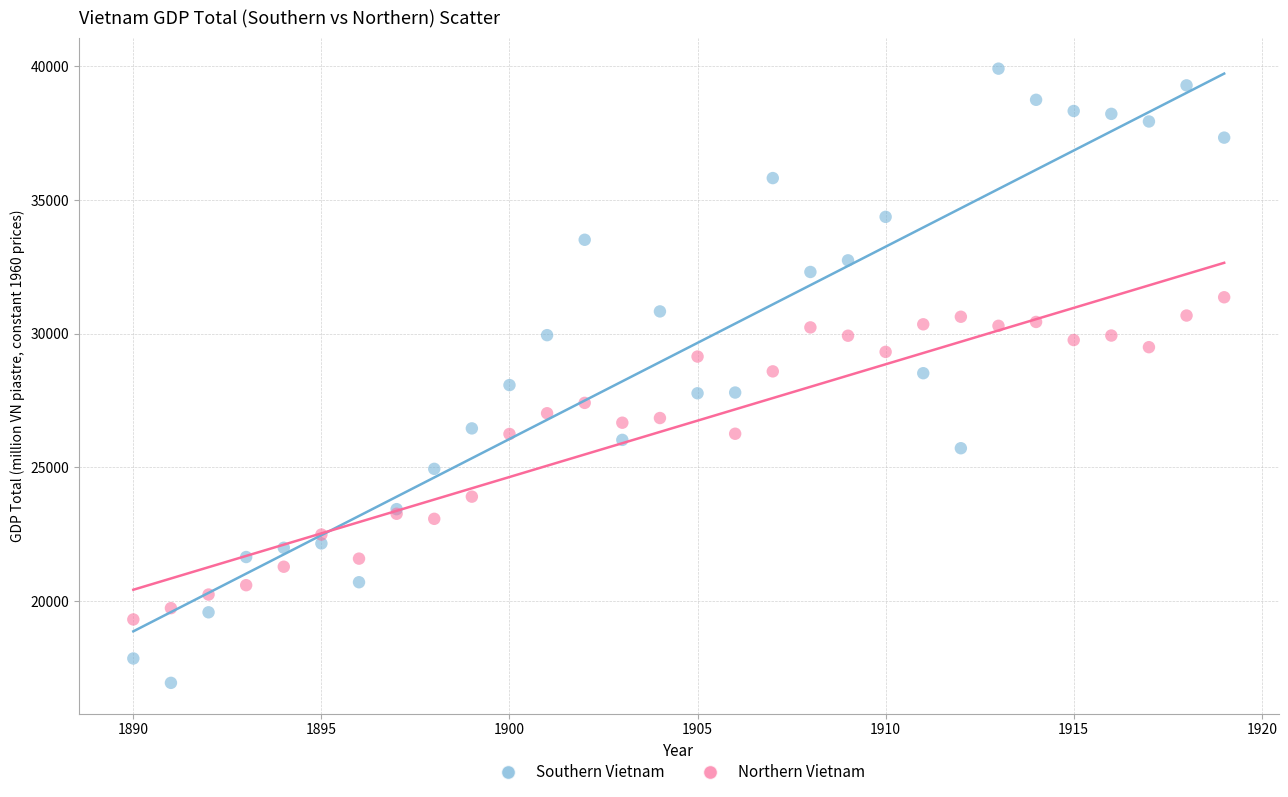

Which series contains the lowest Y value?

Southern Vietnam